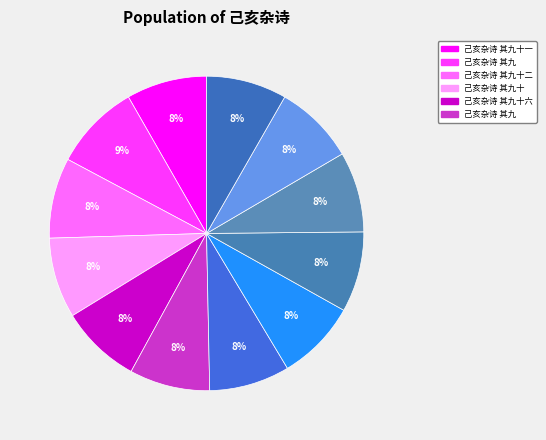

How many segments does this pie chart have?

12